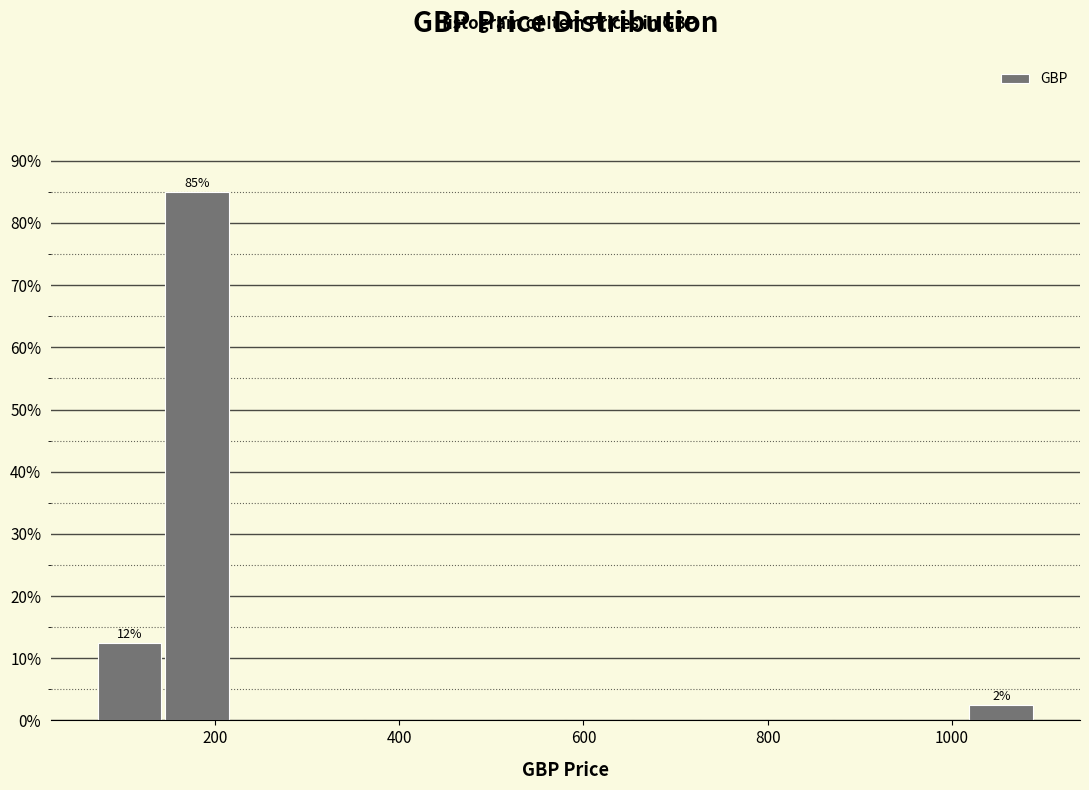

Read against the x-axis, roughly where is the centre of the tallest bar?

180